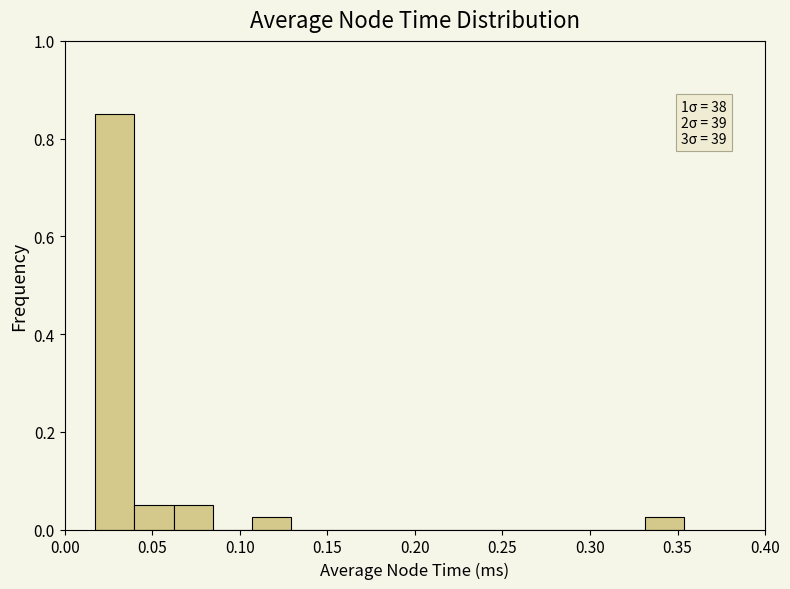

Which range on the x-axis has the tallest bar?

0.015 to 0.040